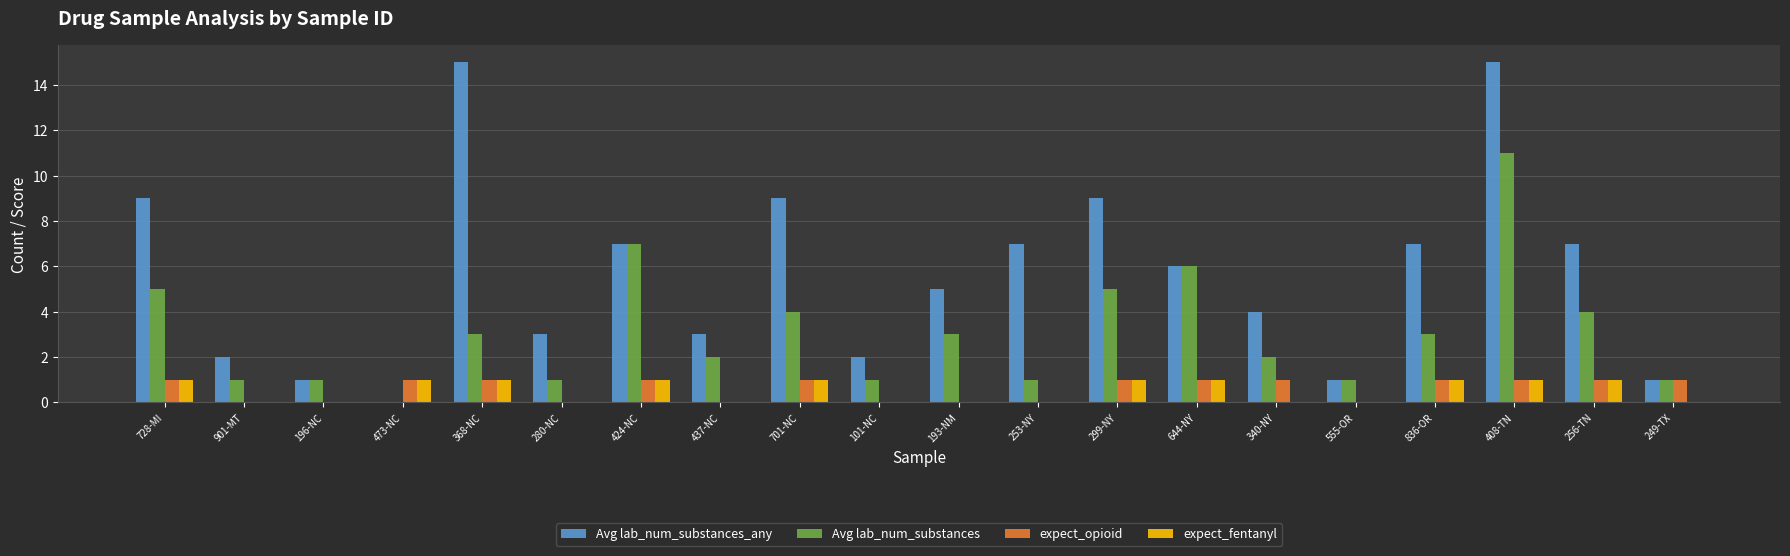

What is the maximum value shown in the chart?

15